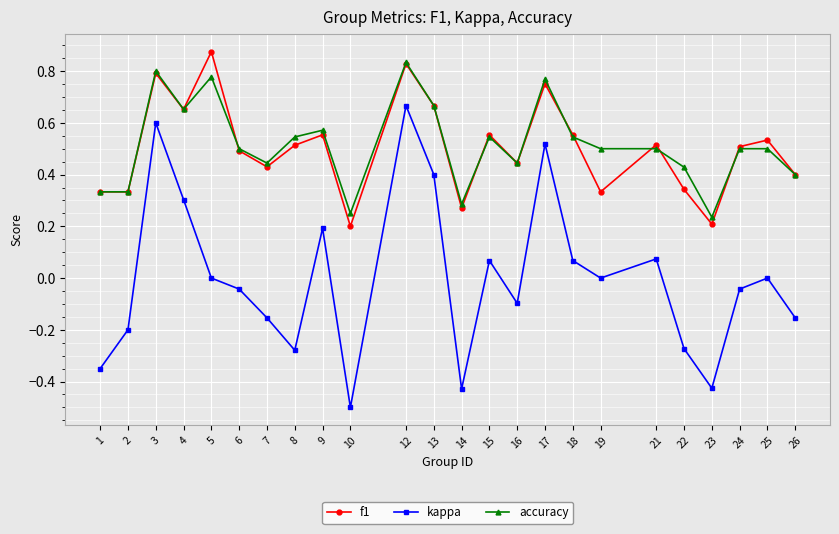

What is the total value across all series at 9?

1.3